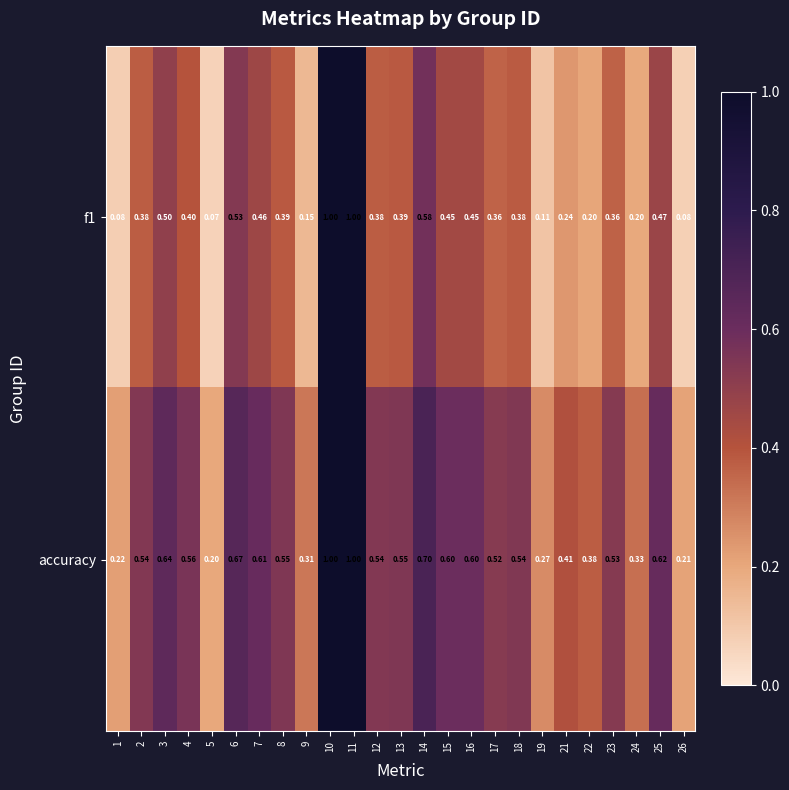

Is the value of accuracy at 10 greater than the value of f1 at 23?

Yes